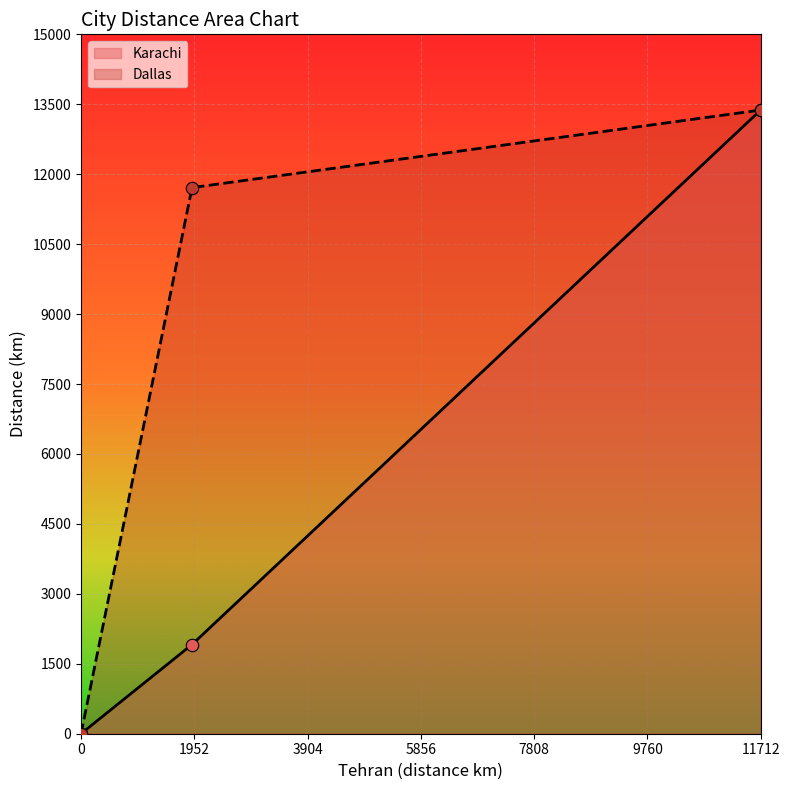

Which series has the widest spread of Y values?

Karachi